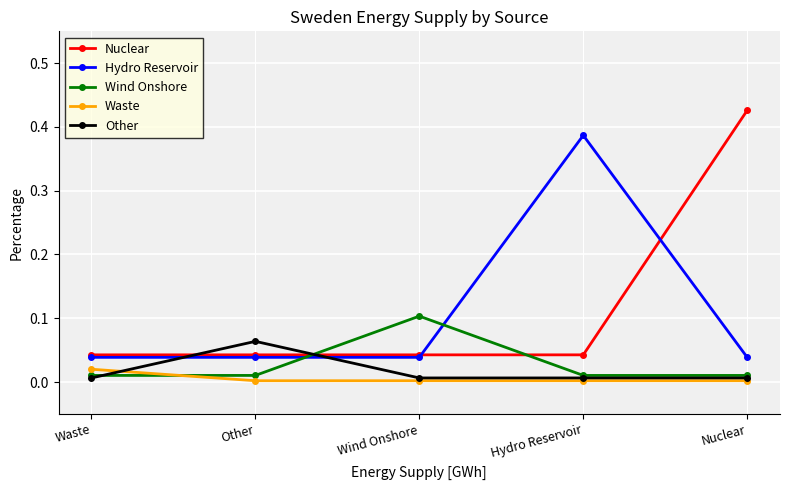

True or false: Nuclear and Waste intersect in this chart.

False